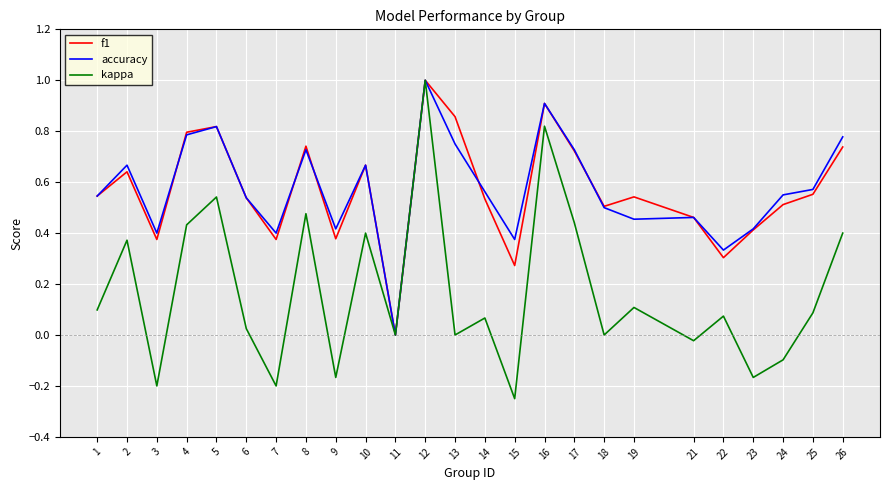

What is the maximum value for f1?

1.0